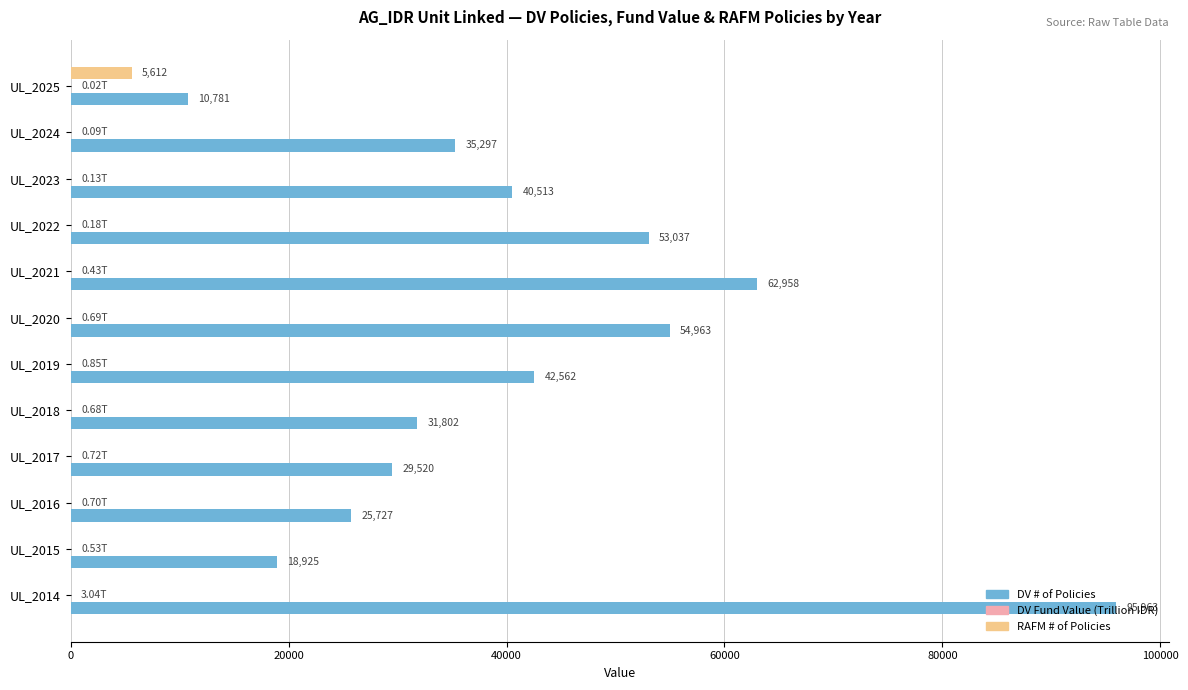

What is the average value of the RAFM # of Policies series?

467.7